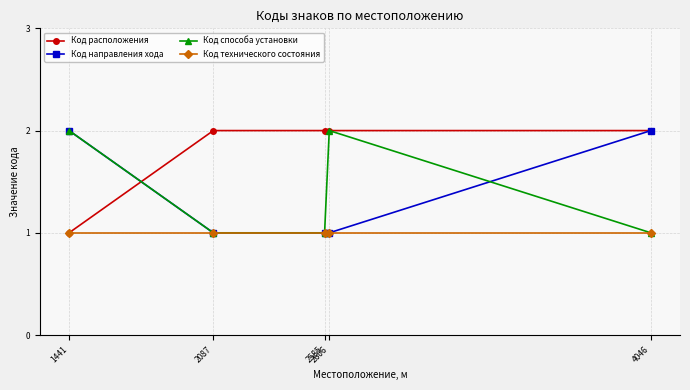

What is the difference between the maximum and minimum values in the Код расположения series?

1